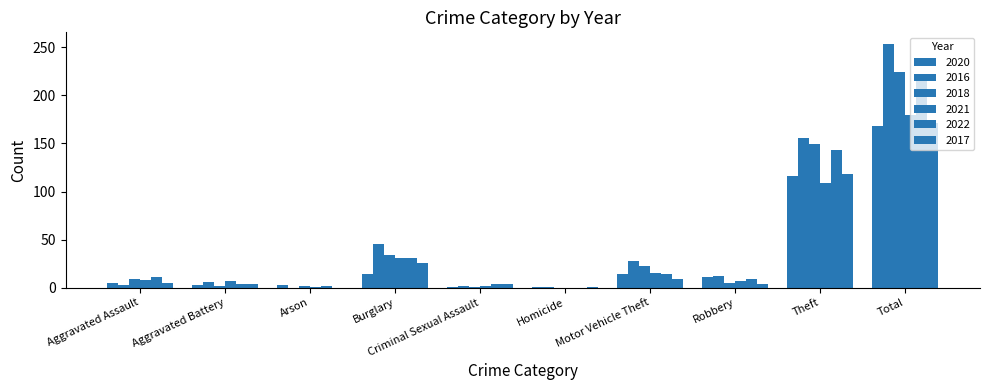

How many groups of bars are there?

10